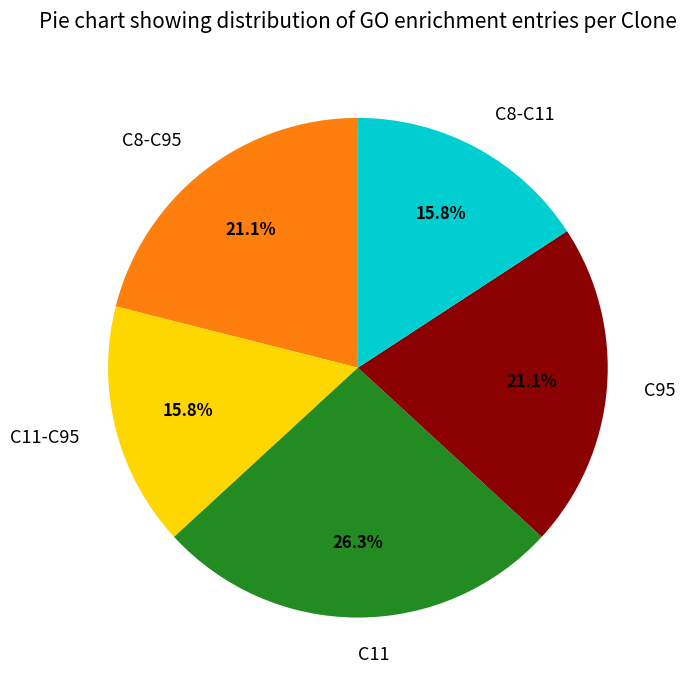

What is the largest slice in the pie chart?

C11